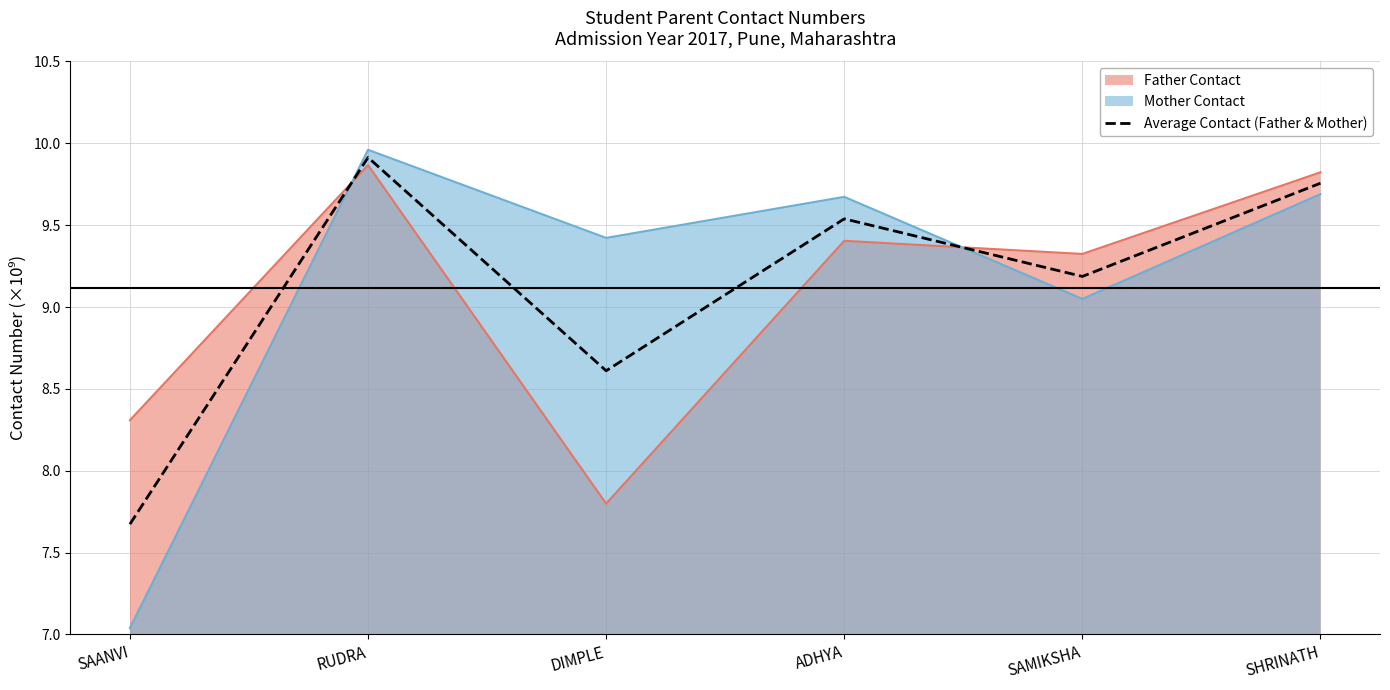

Reading right to left, what are all the values shown in this chart?

9.8	9.2	9.5	8.6	9.9	7.7